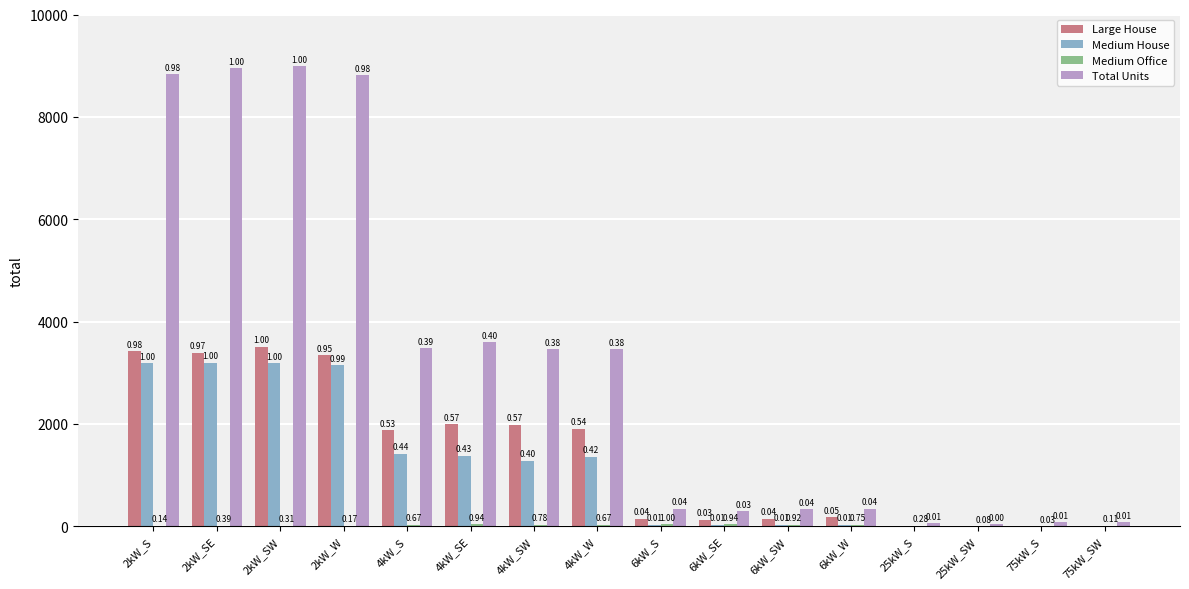

Are the bars horizontal?

No